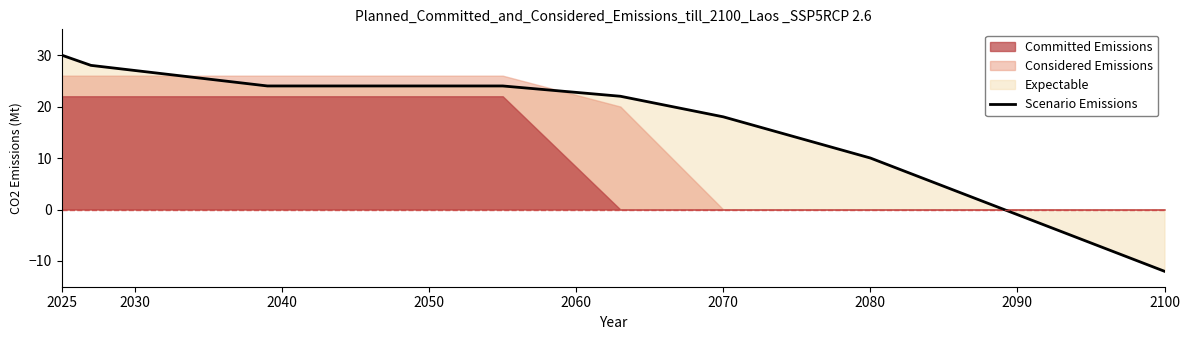

How many values are below zero?

1